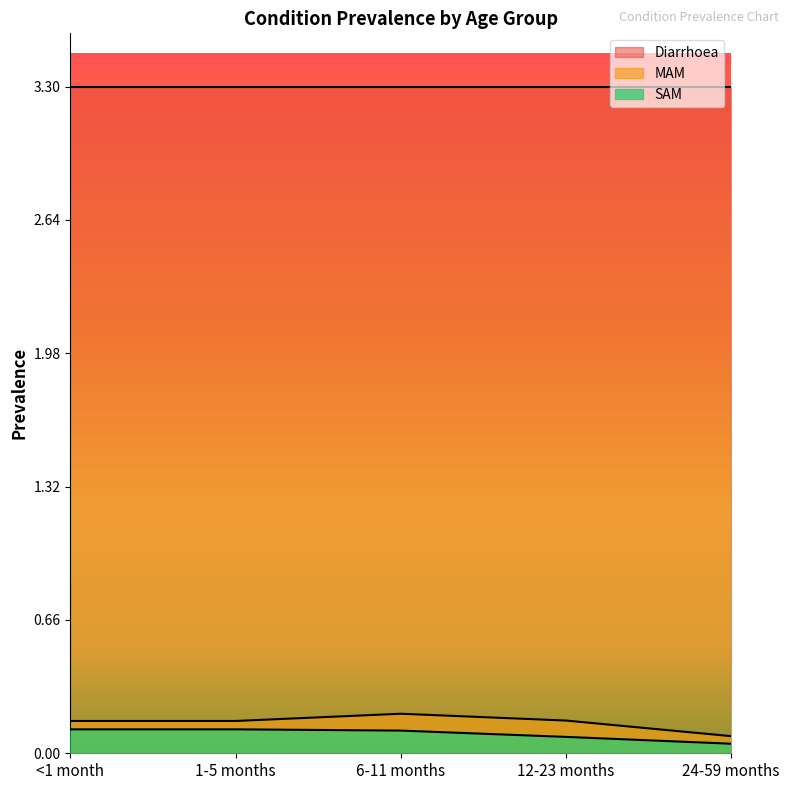

True or false: SAM and Diarrhoea intersect in this chart.

False